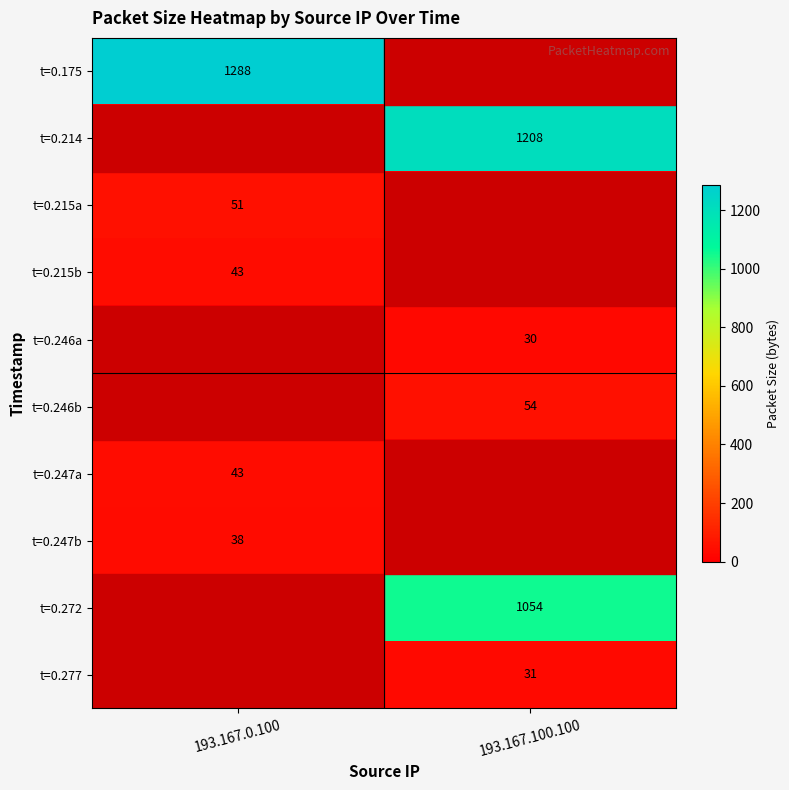

Is the value of t=0.277 at 193.167.100.100 greater than the value of t=0.272 at 193.167.100.100?

No